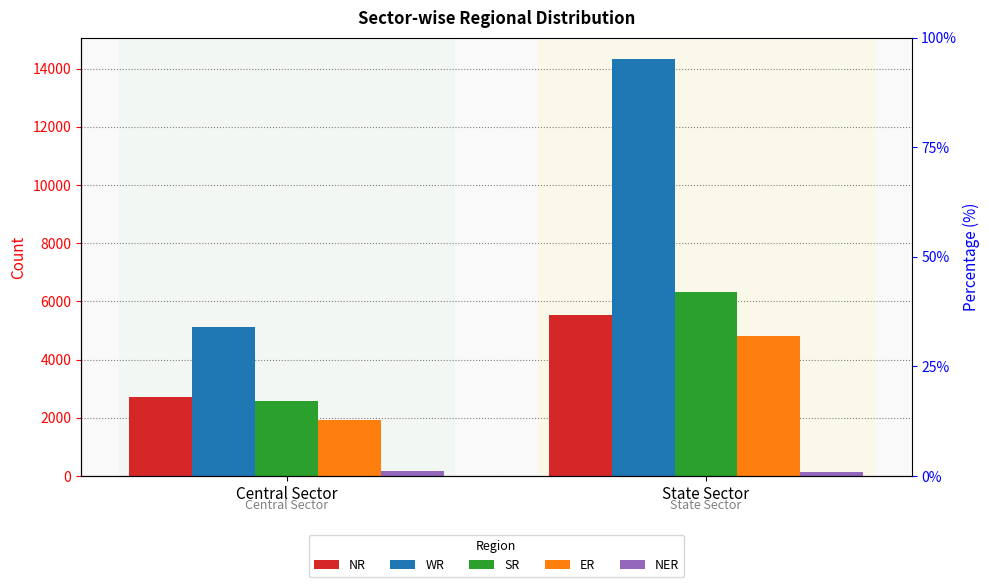

What is the sum of the SR values at Central Sector and State Sector?

8906